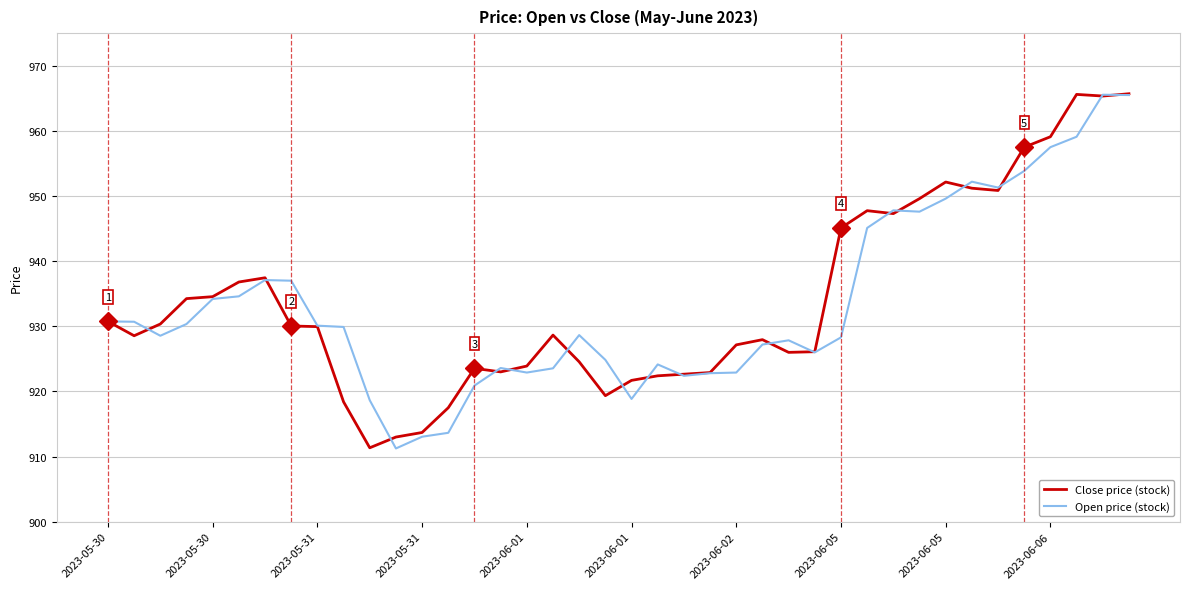

What is the highest value of the Open price (stock) series?

965.5